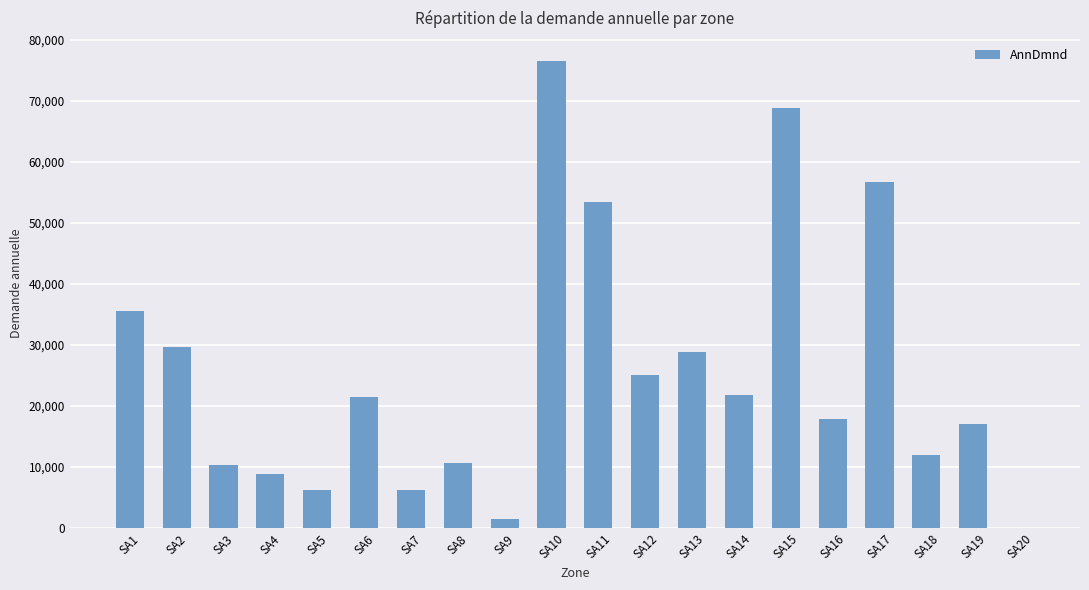

How many data points are above 21397?

10